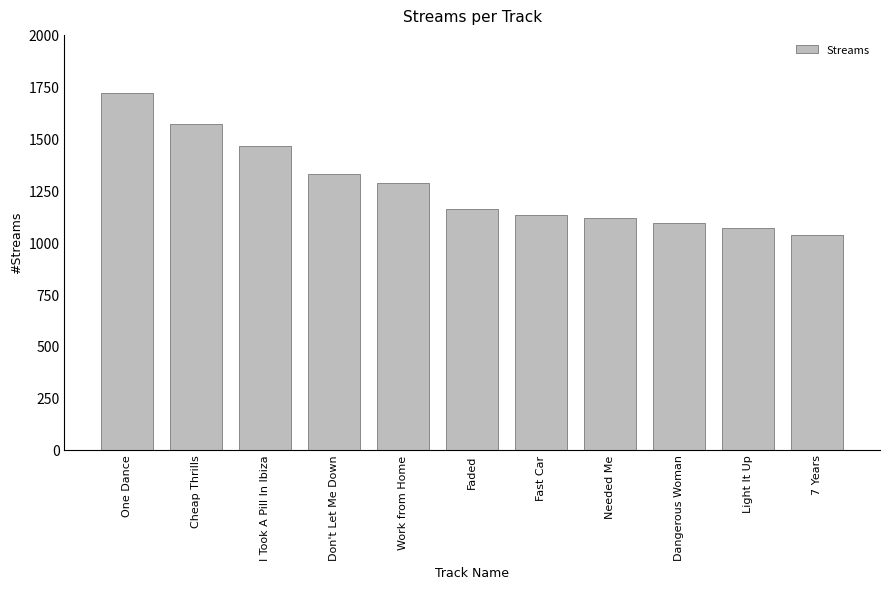

Are the bars grouped side by side (vs. stacked)?

No